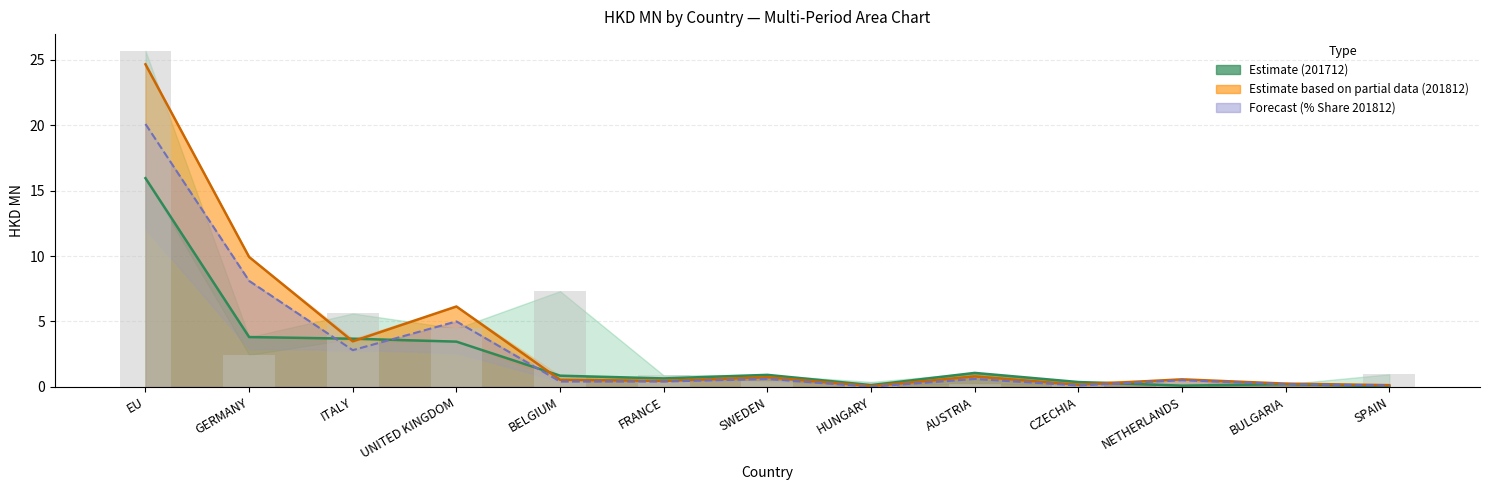

Which label corresponds to the smallest value in the chart?

BULGARIA